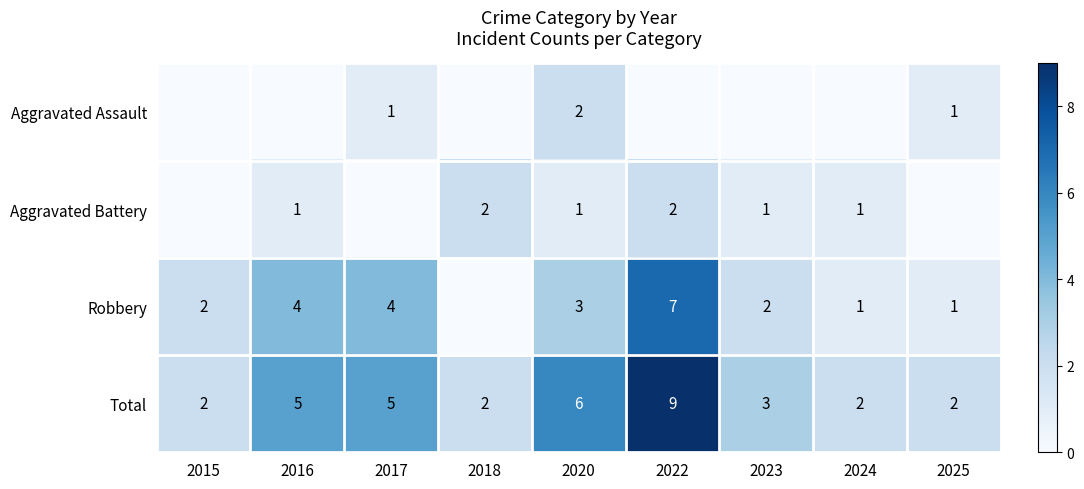

How many categories are shown in the chart?

9